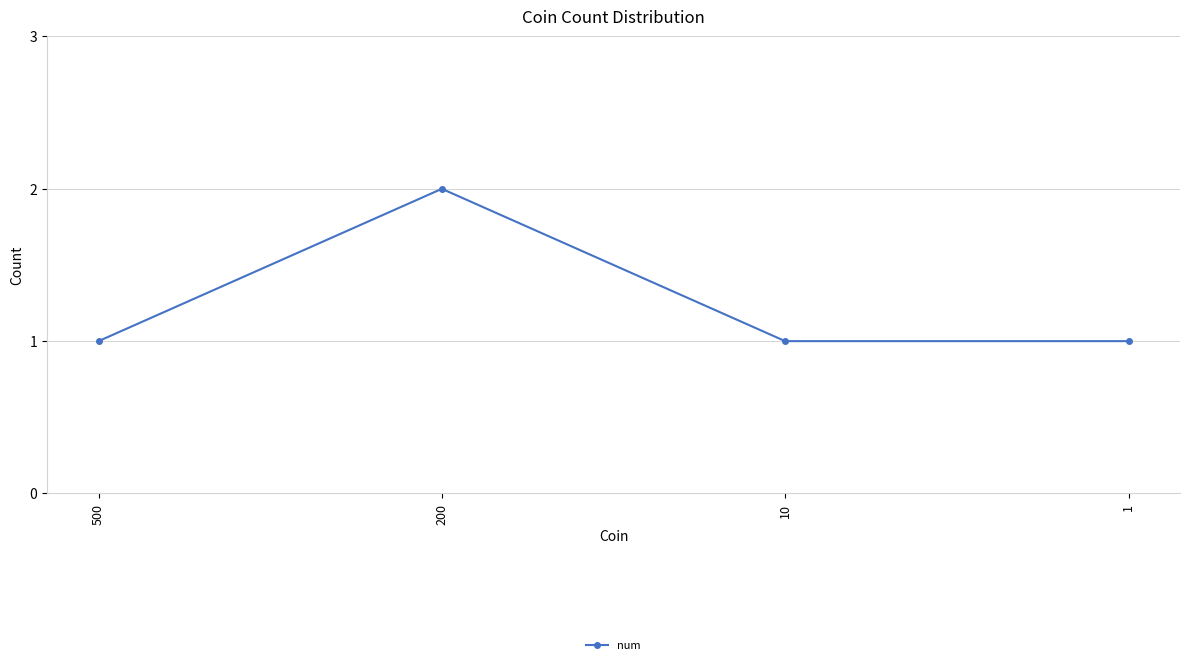

How many categories are shown in the chart?

4